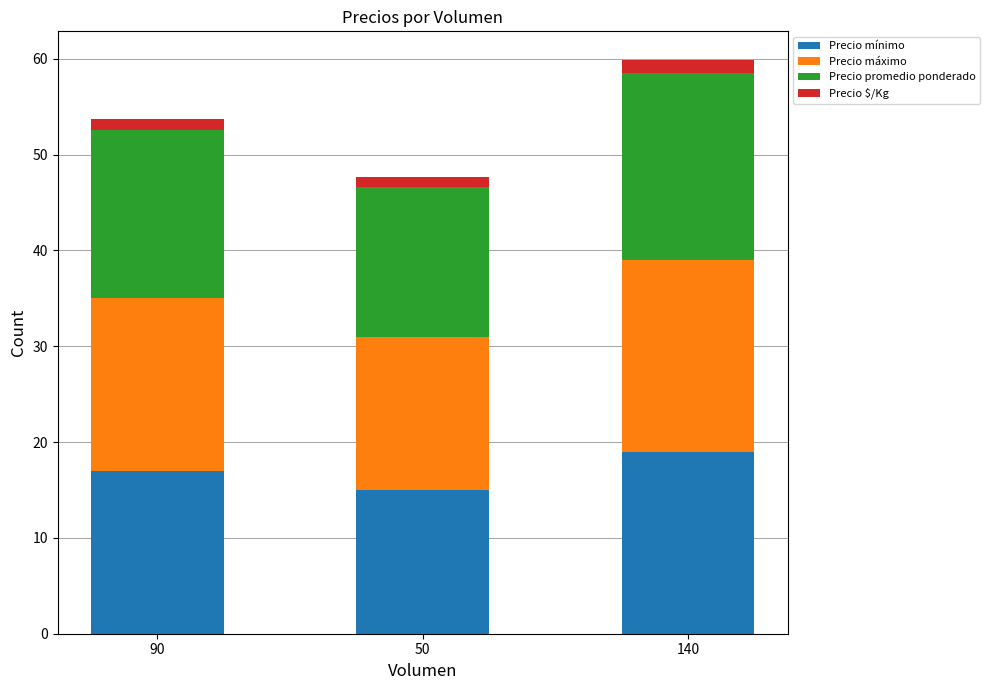

True or false: Precio mínimo has a value of 17.0 at 90.

True